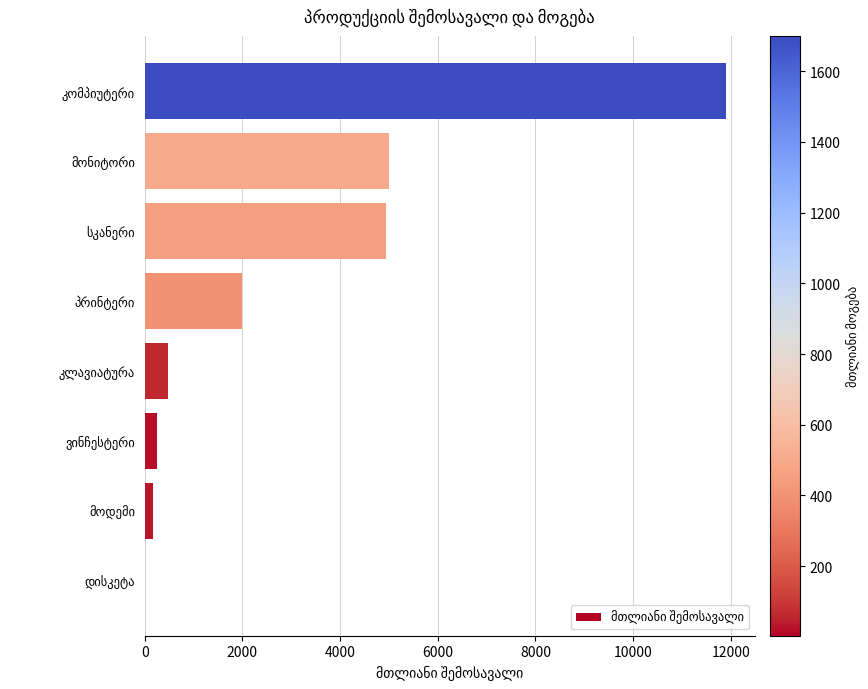

Count the number of data series in this chart.

1